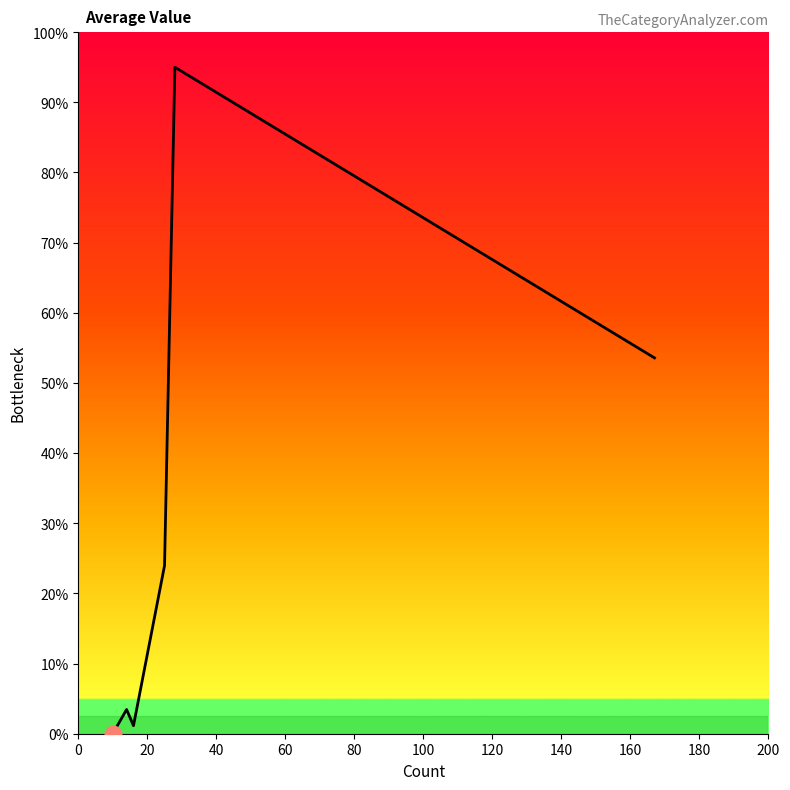

Does the chart have visible grid lines?

No